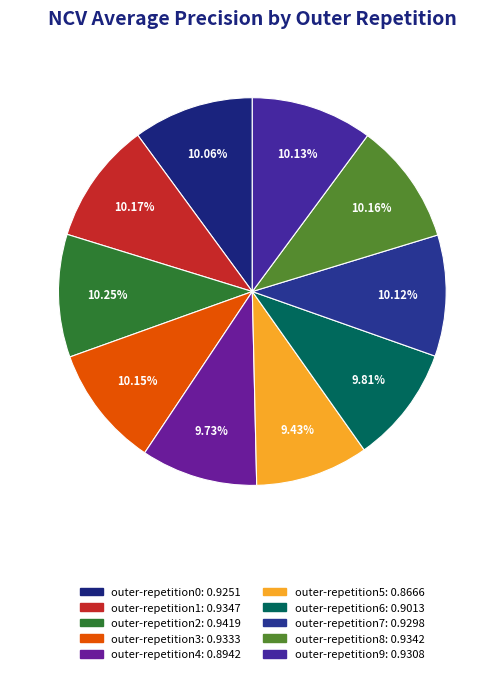

Is there any slice that represents more than half of the pie?

No